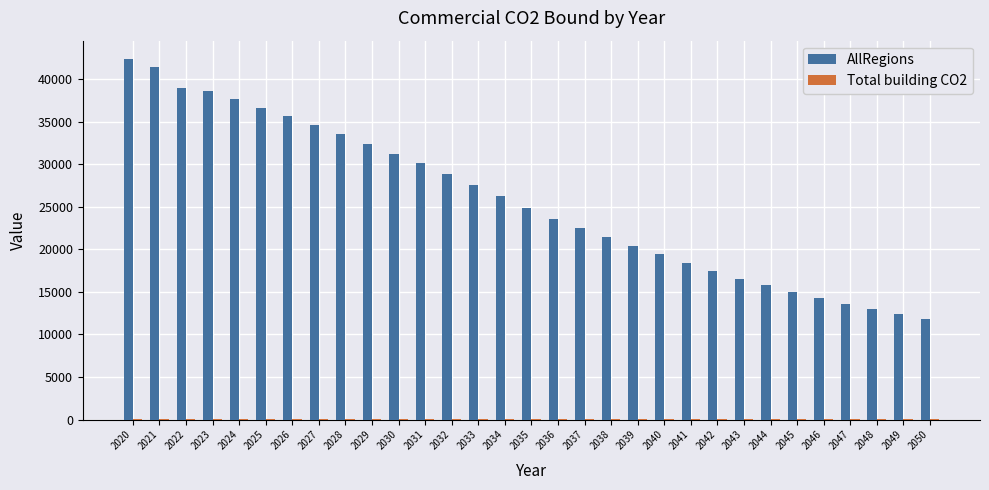

Are the bars grouped side by side (vs. stacked)?

Yes